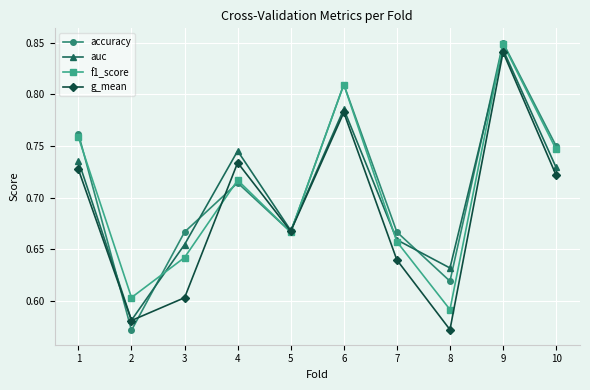

What is the difference between the second highest and second lowest values in the auc series?

0.2